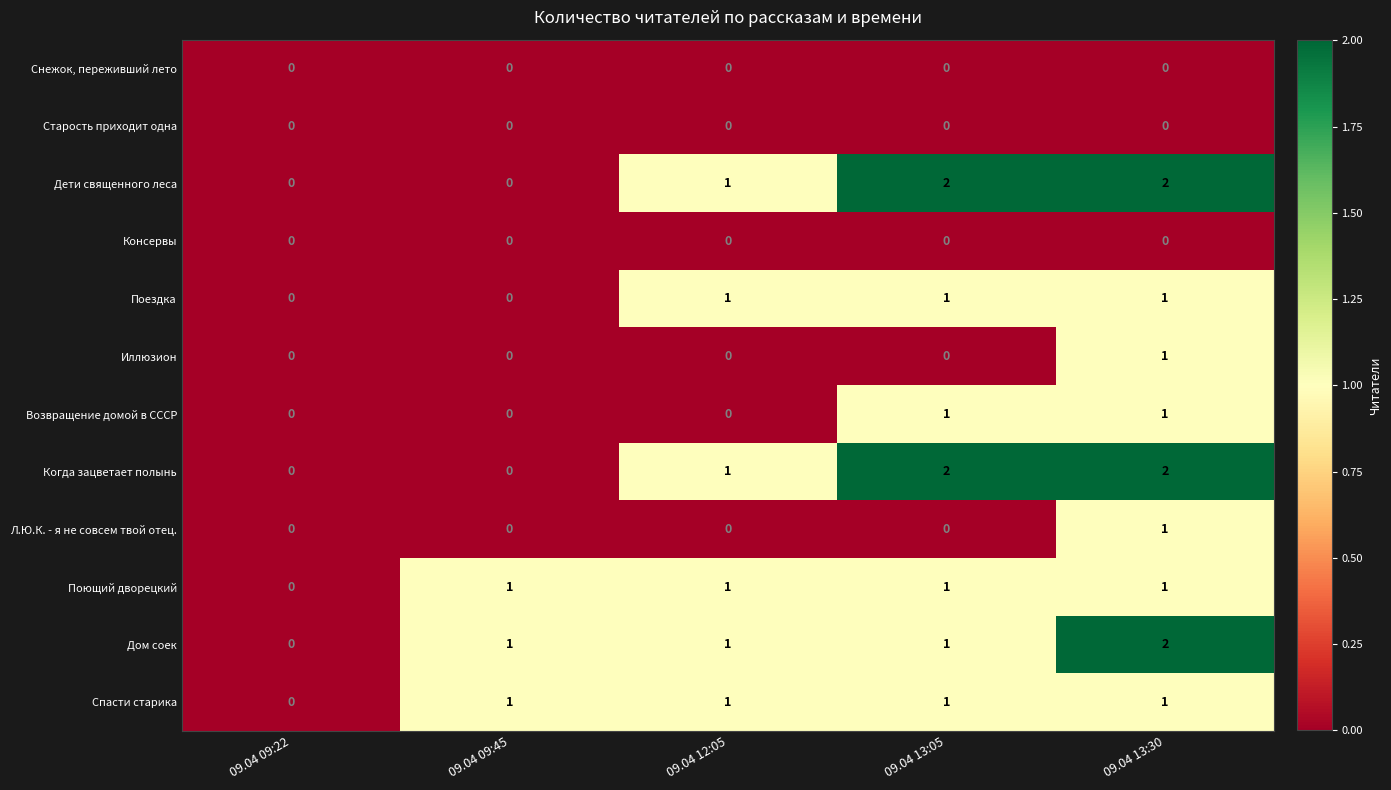

At which category is the sum across all series the highest?

09.04 13:30